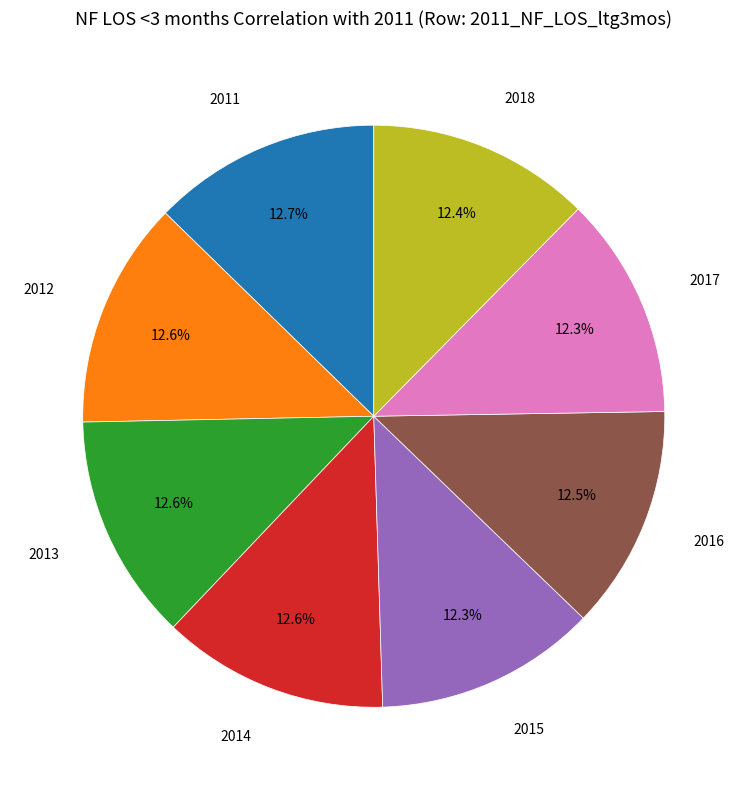

Is there a majority slice in this chart?

No